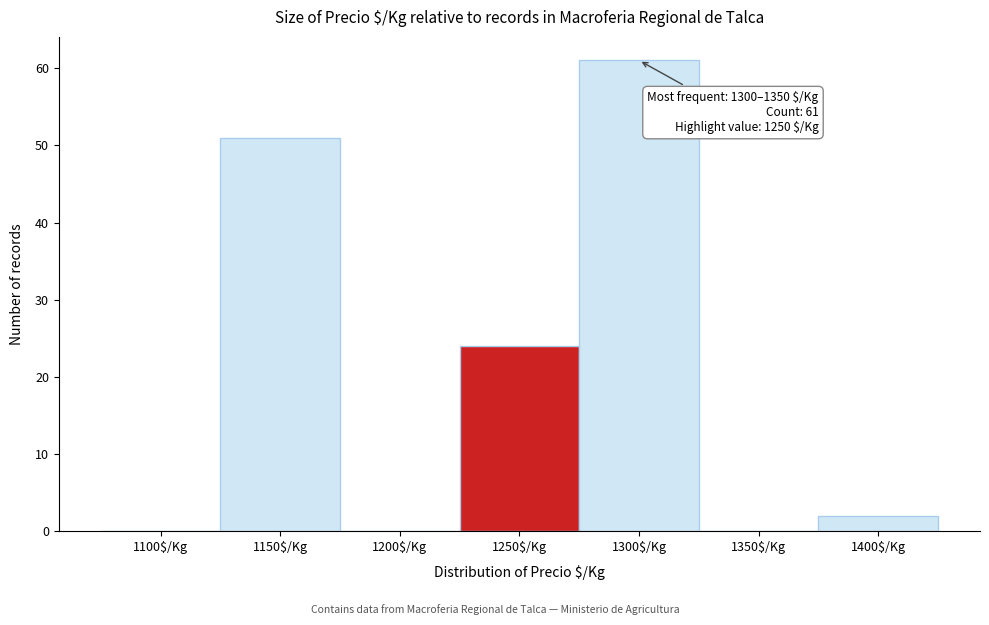

Where is the data nearest to the value 30?

1250$/Kg